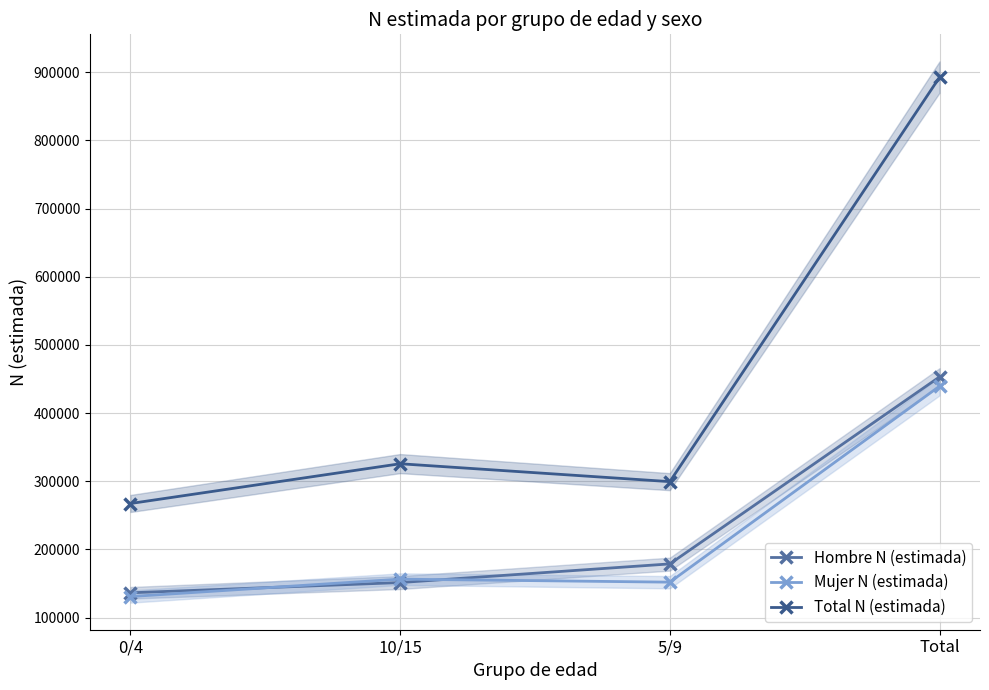

How many lines are shown in the chart?

3